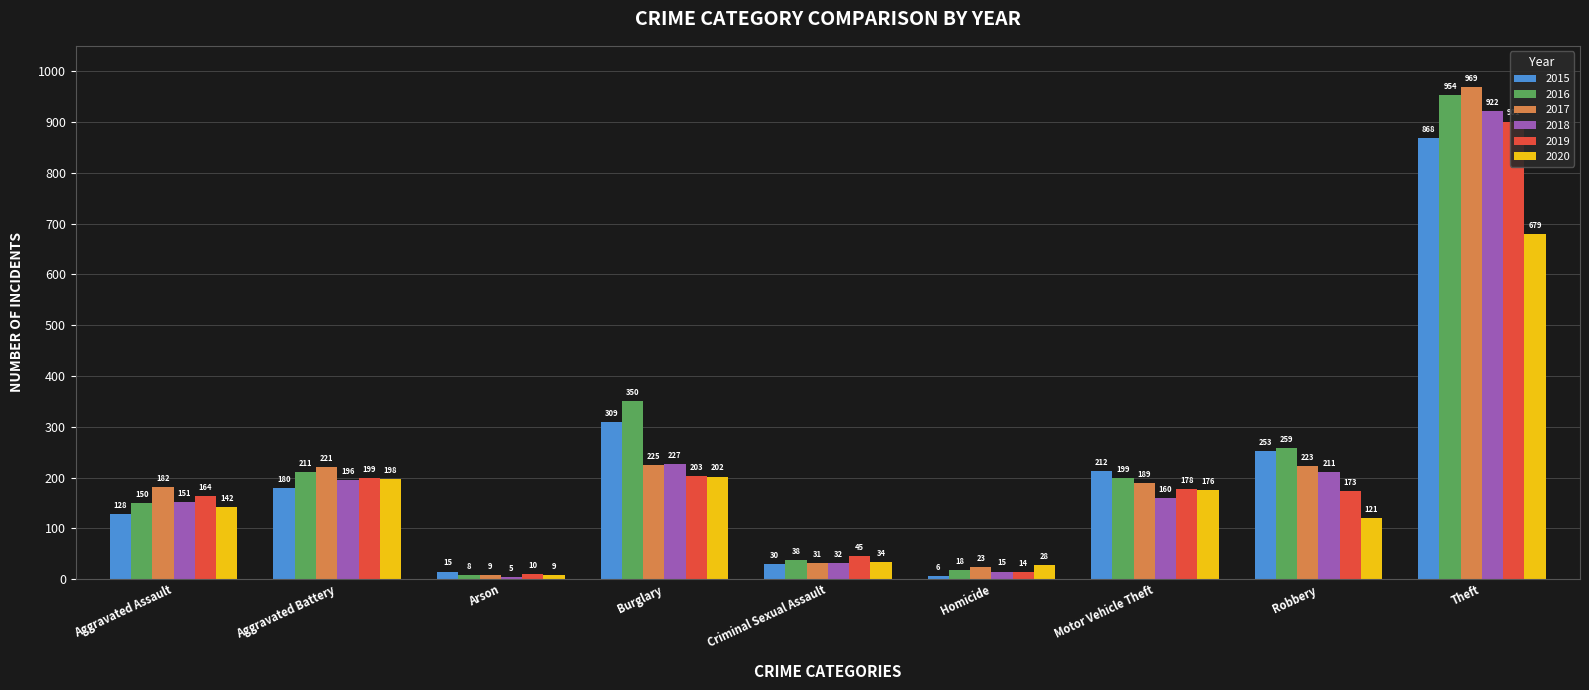

Is it true that 2015 equals 9 at Arson?

False